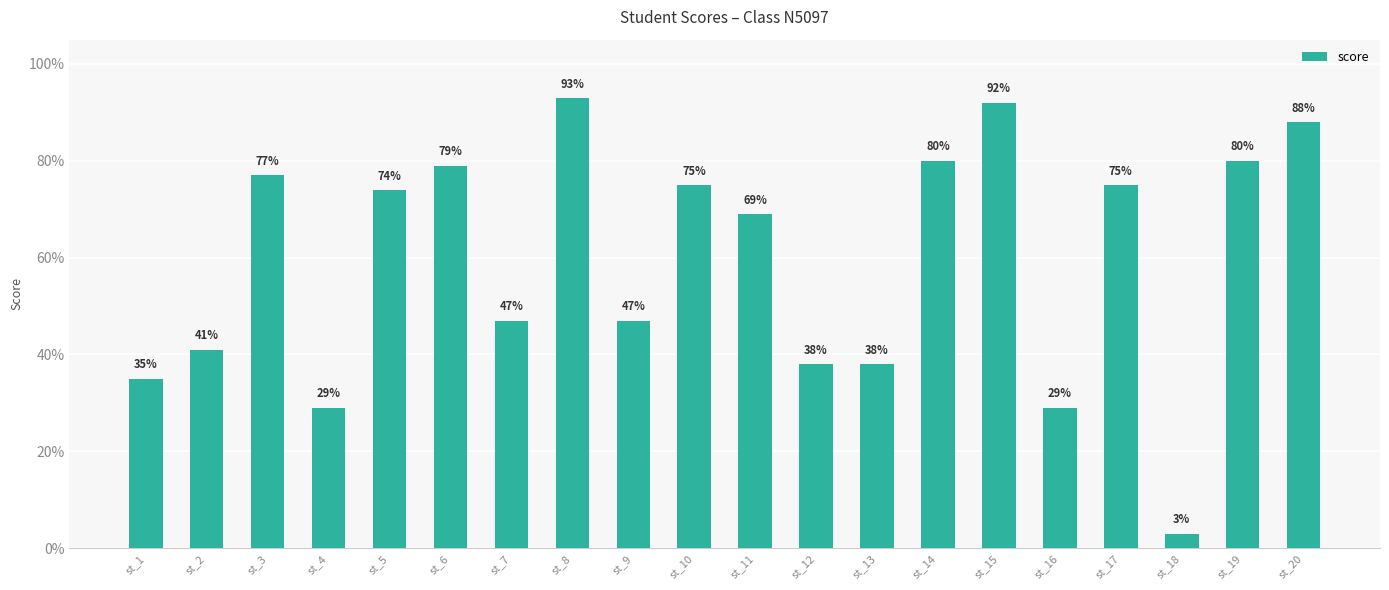

What is the change in value from st_18 to st_19?

+77